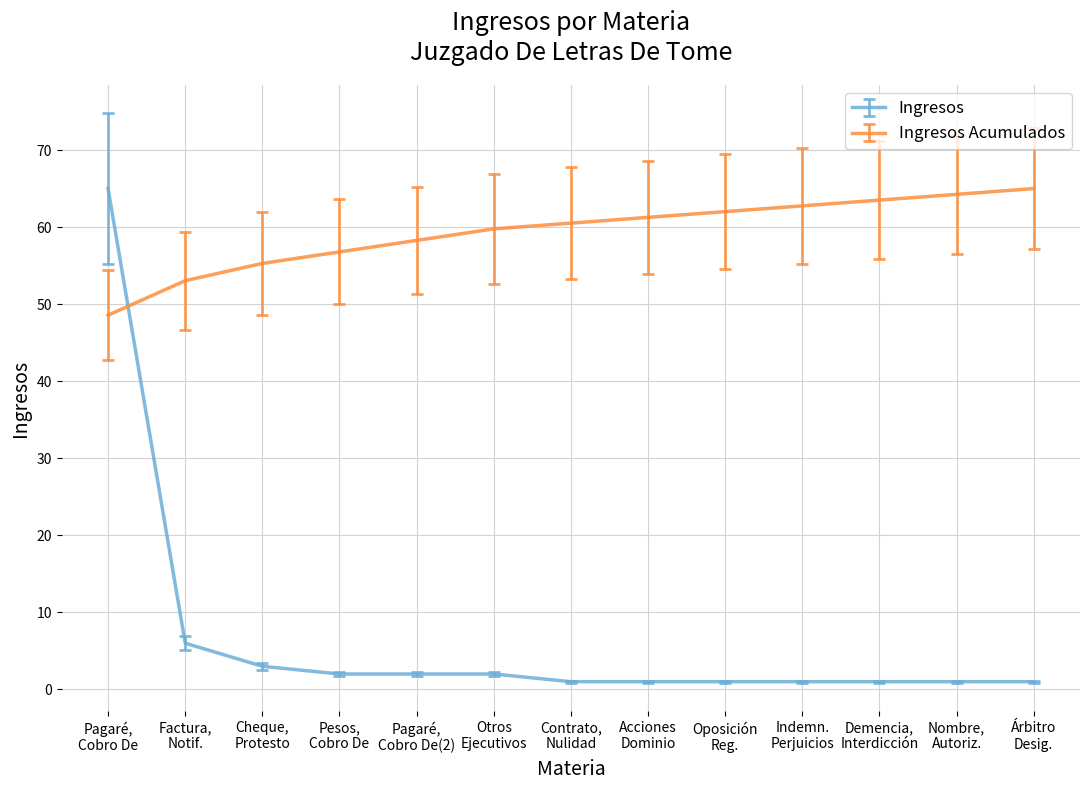

Is this an area chart (filled region under the line)?

No